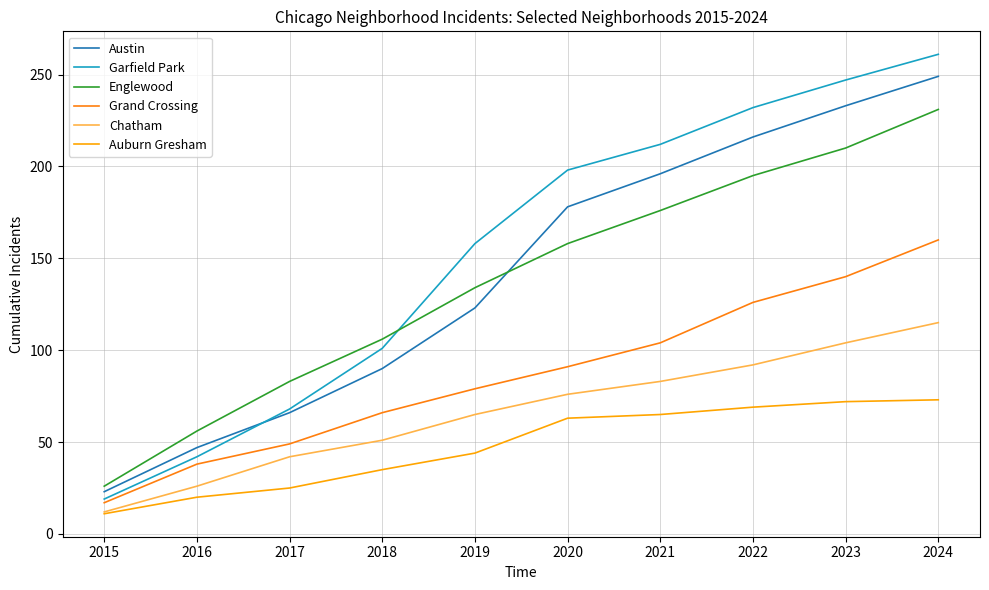

Does the chart have visible grid lines?

Yes